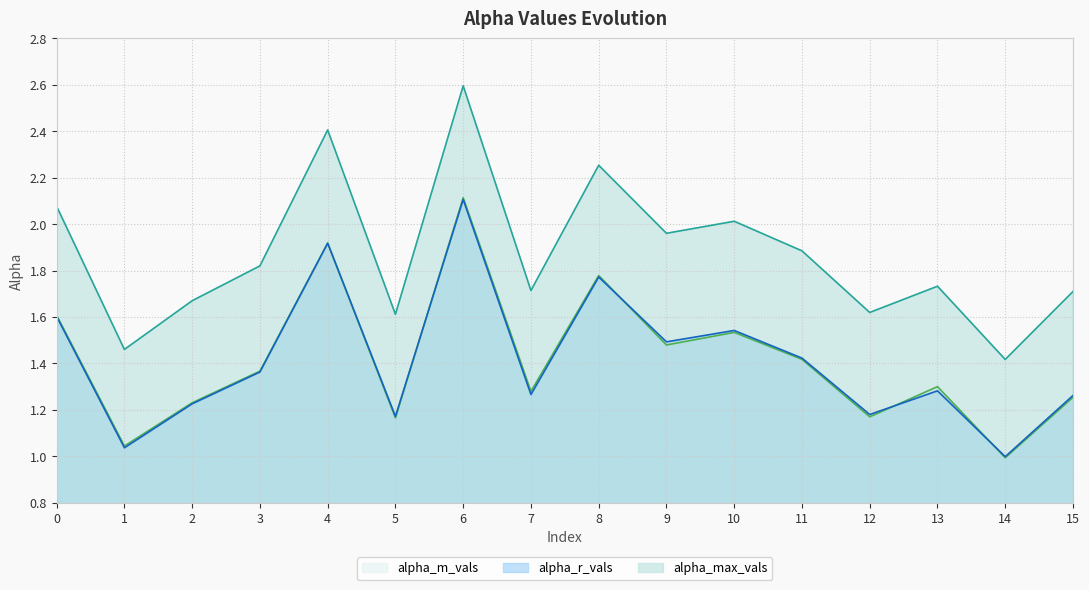

List the series in order of their peak value, highest first.

alpha_max_vals, alpha_m_vals, alpha_r_vals